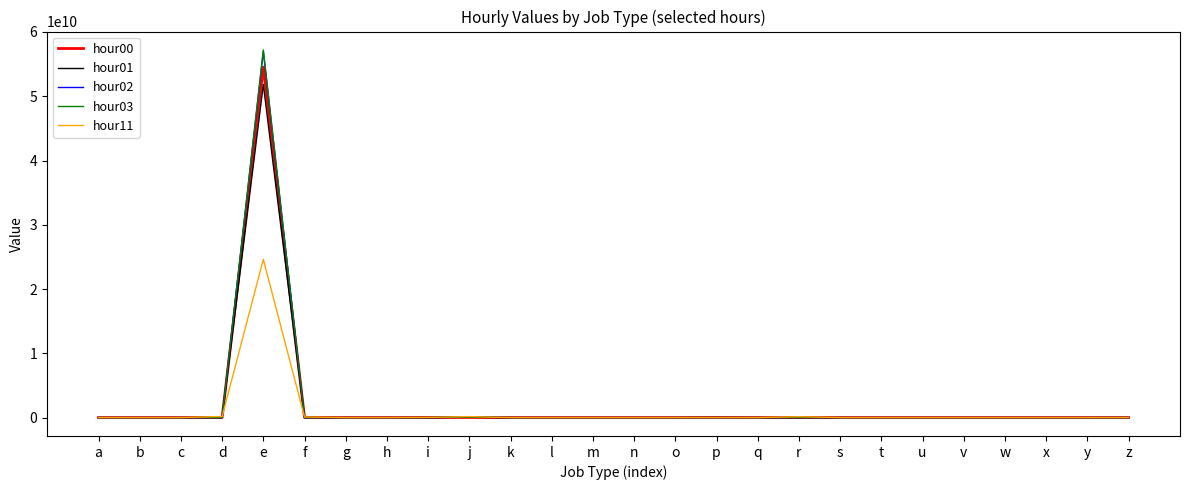

At which category is the sum across all series the highest?

e